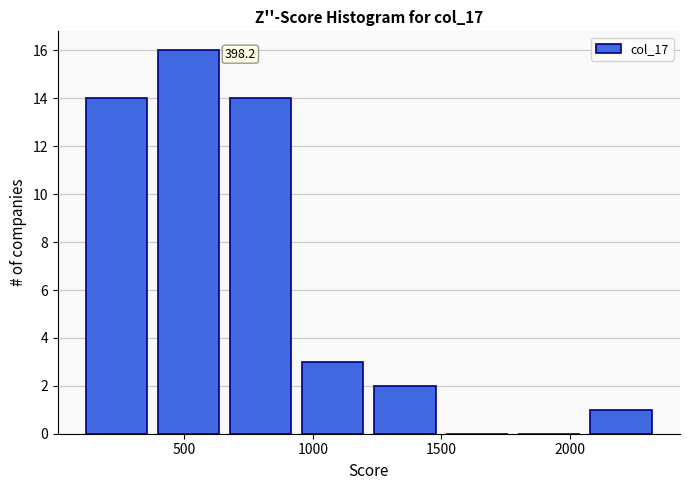

Which range on the x-axis has the tallest bar?

400 to 700